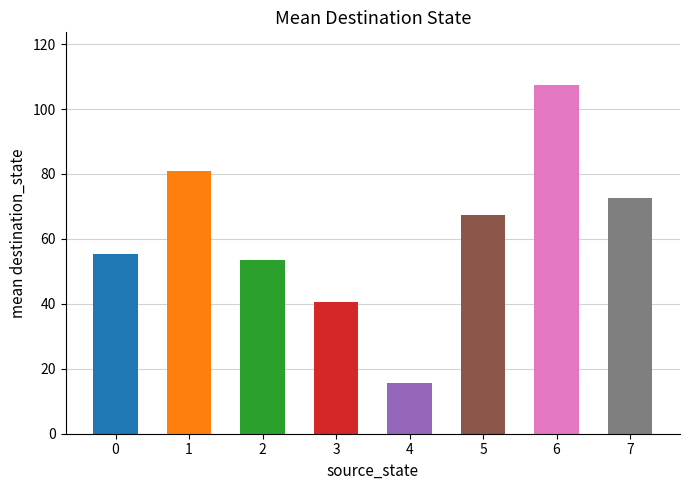

What is the ratio of the value at 4 to the value at 7?

0.2